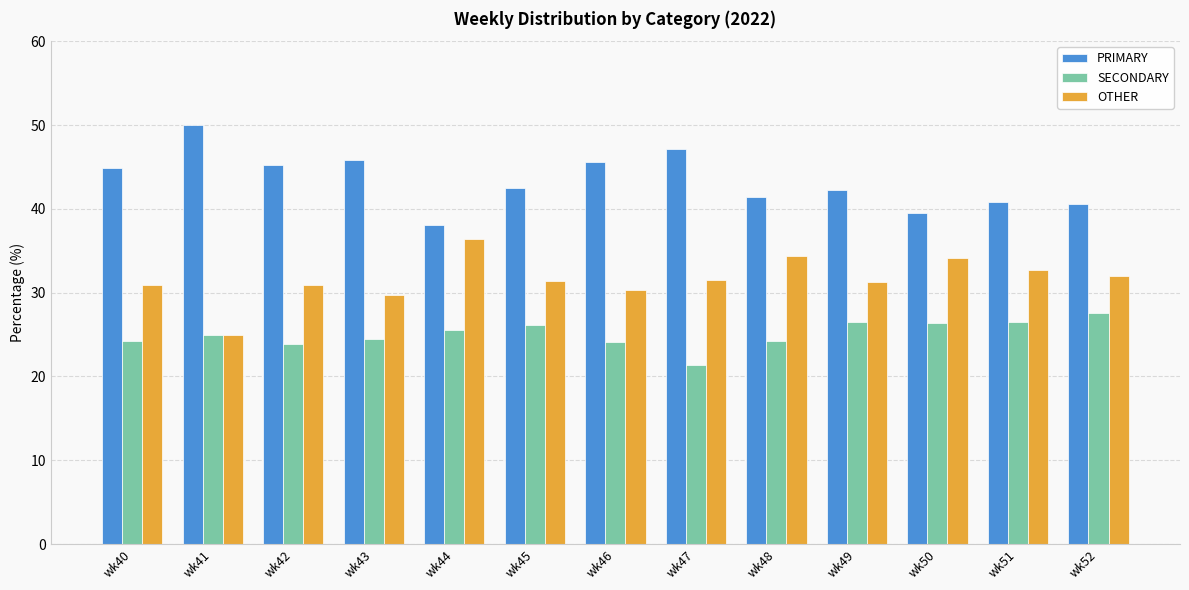

How many categories are shown in the chart?

13